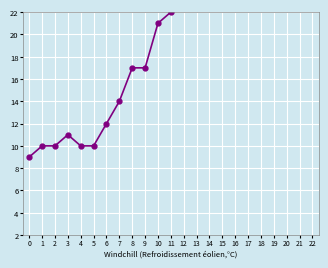

Count the number of data series in this chart.

1